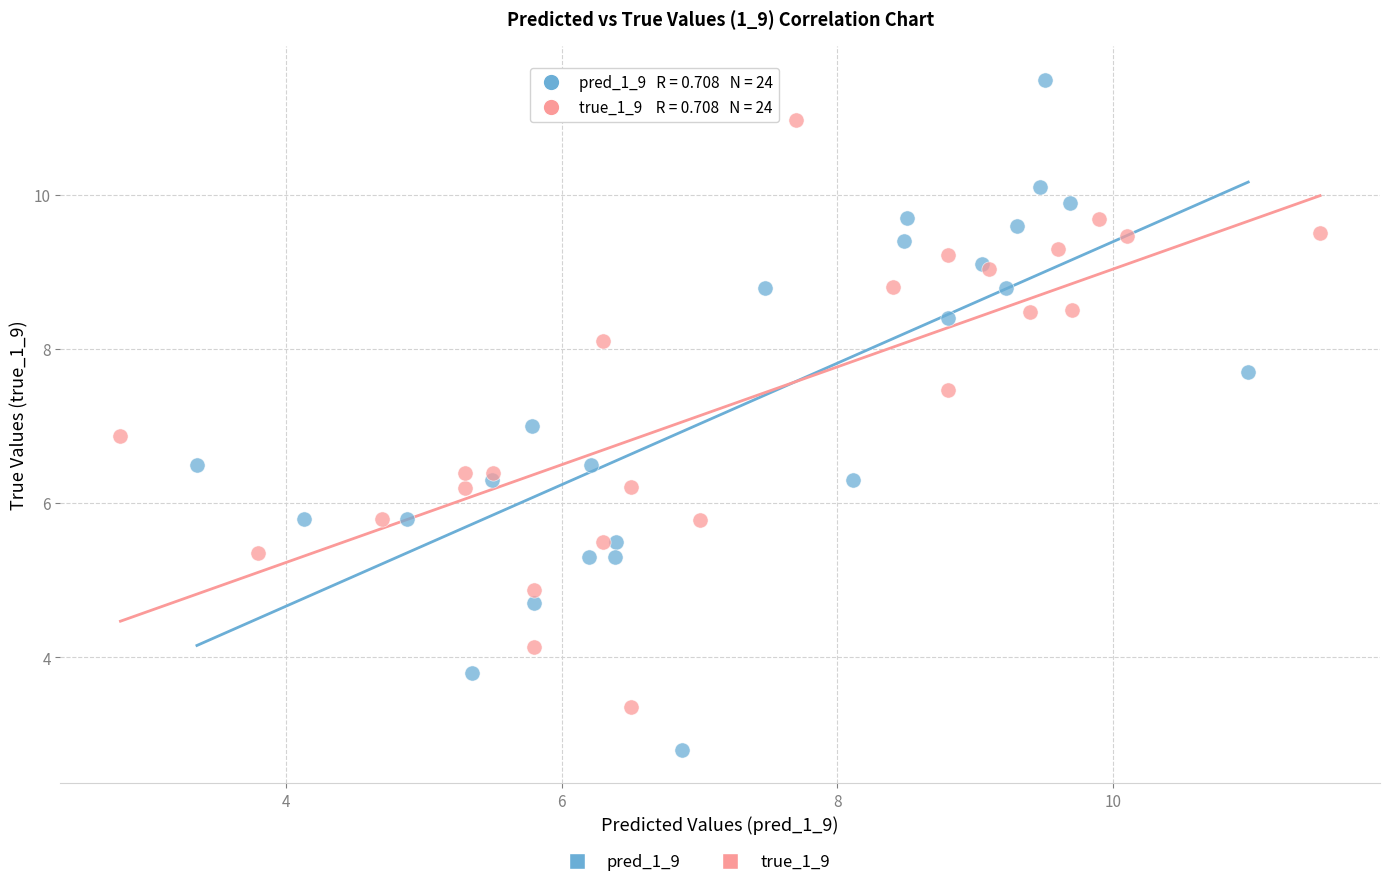

Which series has the largest Y range (max minus min)?

pred_1_9